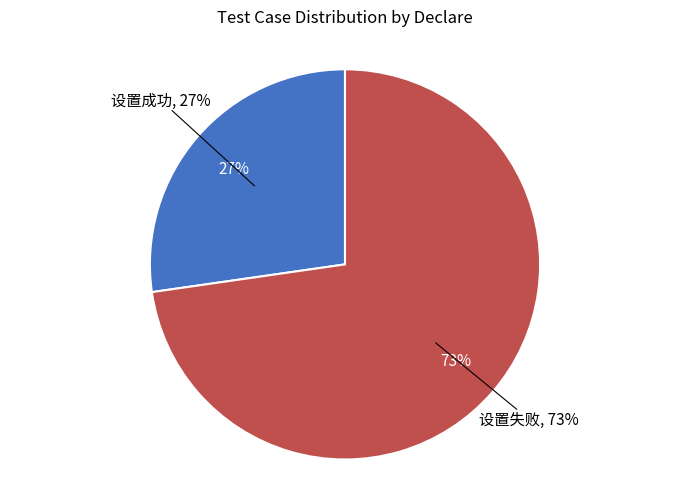

What is the smallest slice in the pie chart?

设置成功